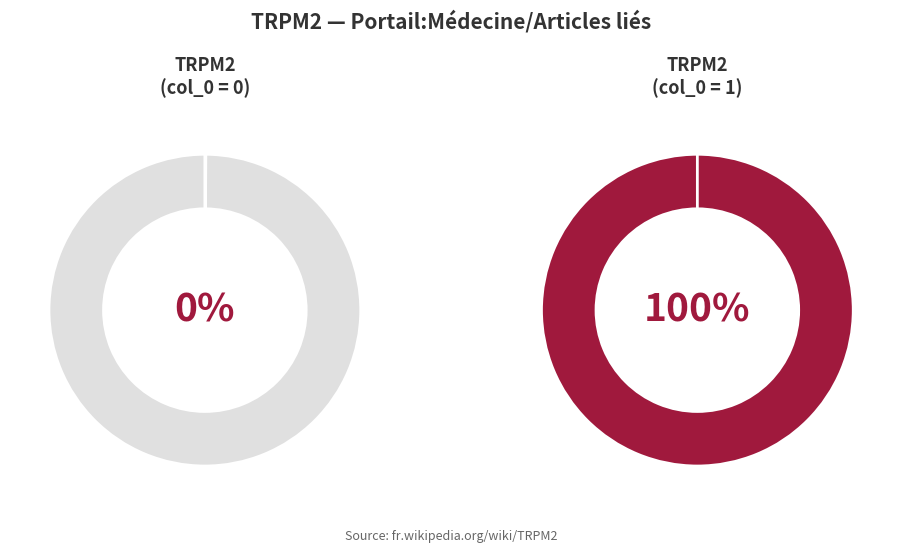

Is it true that Row 1 is 100% of the pie?

True